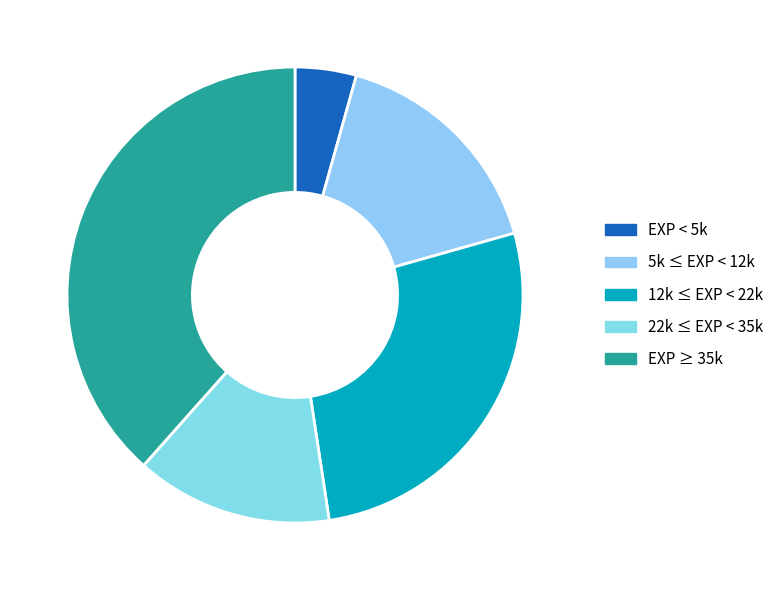

How many slices are in this pie chart?

5